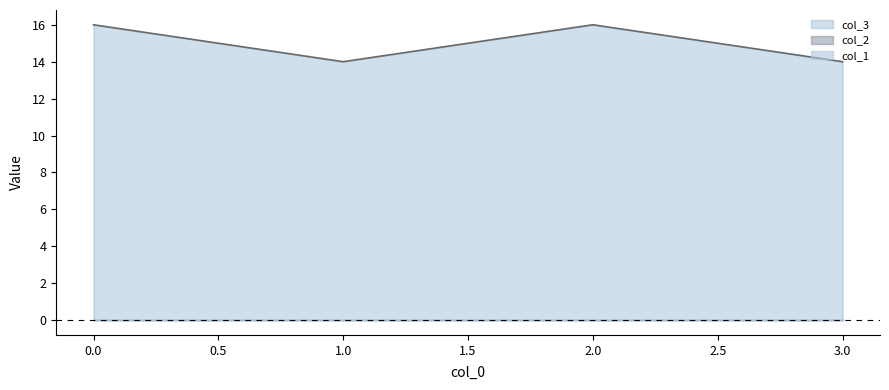

True or false: col_2 has more than 2 interior local peaks.

False